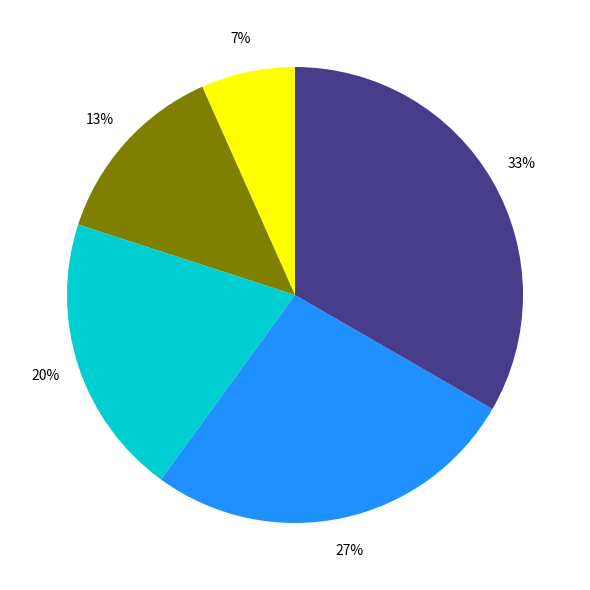

How many segments does this pie chart have?

5